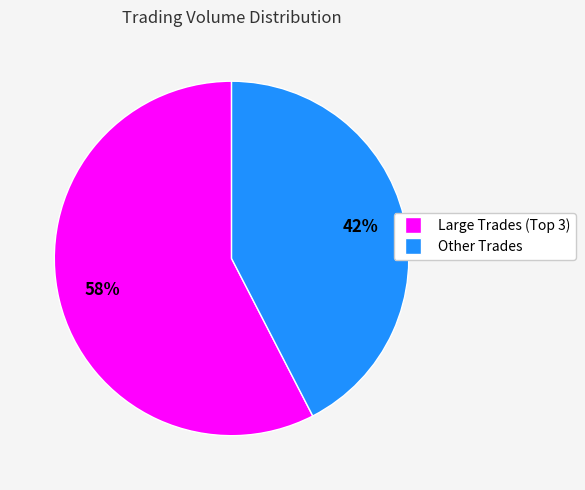

Is it true that Other Trades is 34% of the pie?

False